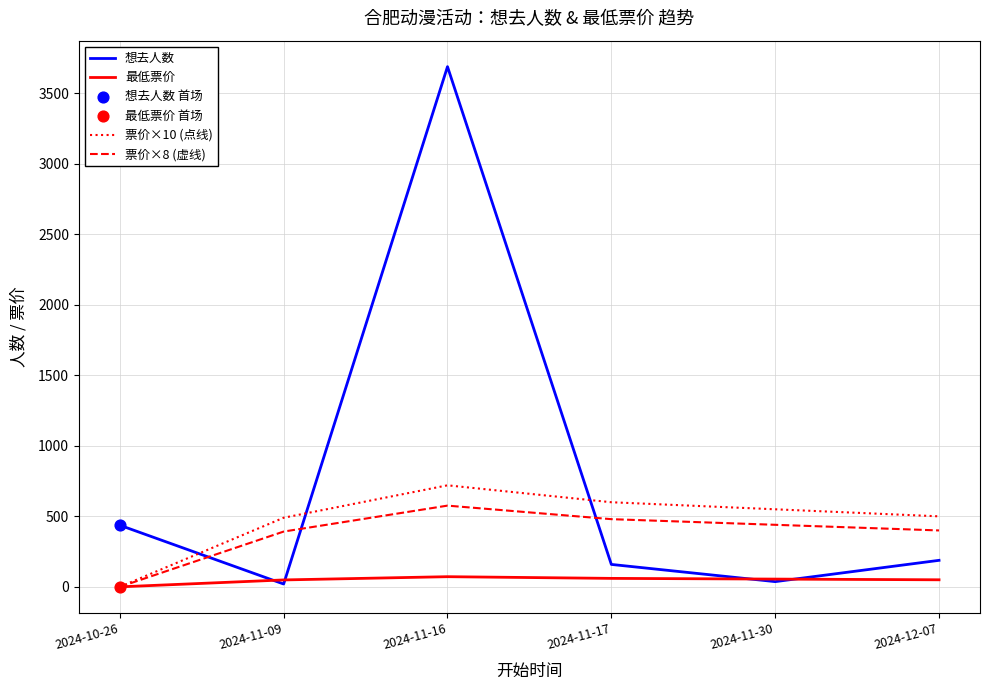

At how many categories does at least one series exceed 3056?

1